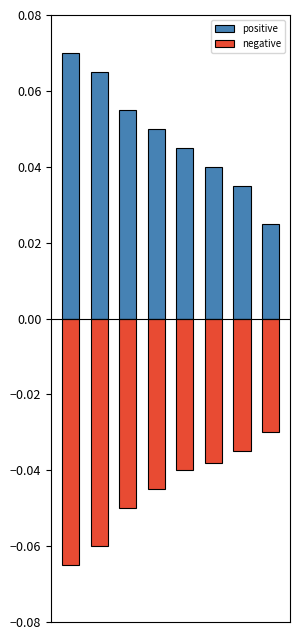

How many data points does each series have?

8